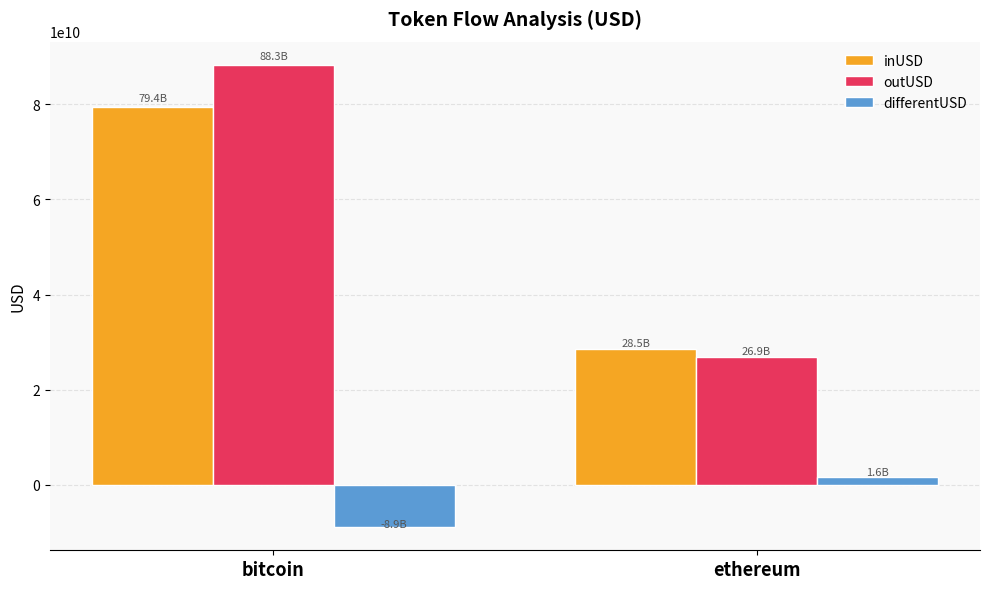

Reading right to left, transcribe all the data shown in this chart.

inUSD: 28465431324.6	79420736419.6
outUSD: 26889717316.1	88331589201.0
differentUSD: 1575714008.5	-8910852781.4